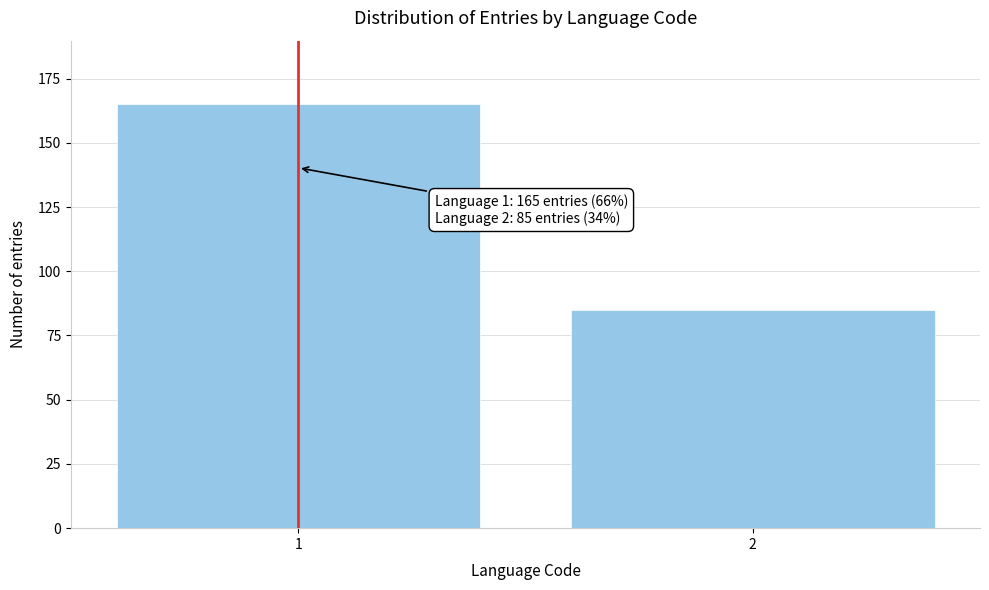

Reading right to left, extract all data points from this chart.

2=85	1=165